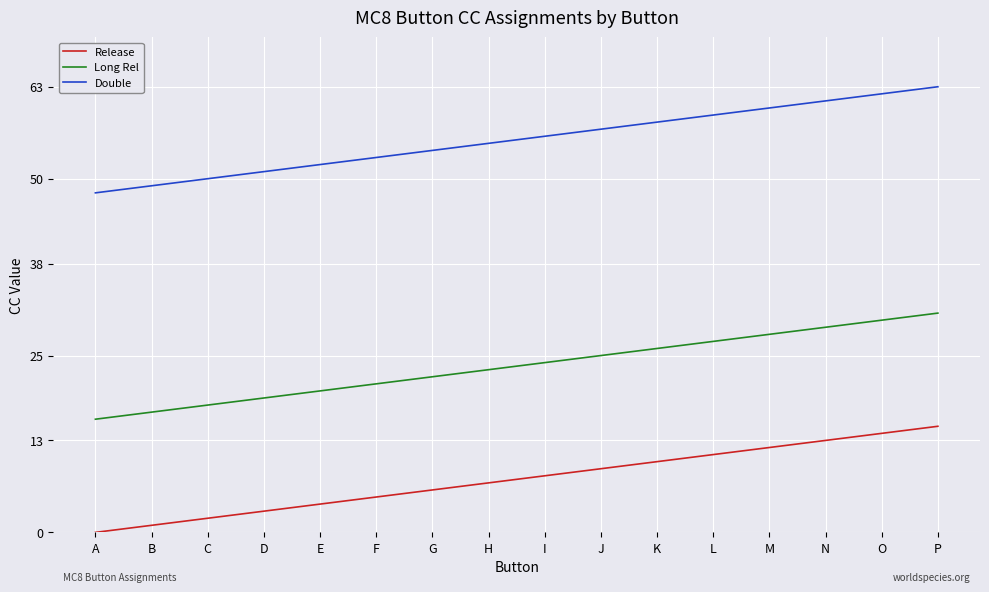

What is the spread (max minus min) of values at A?

48